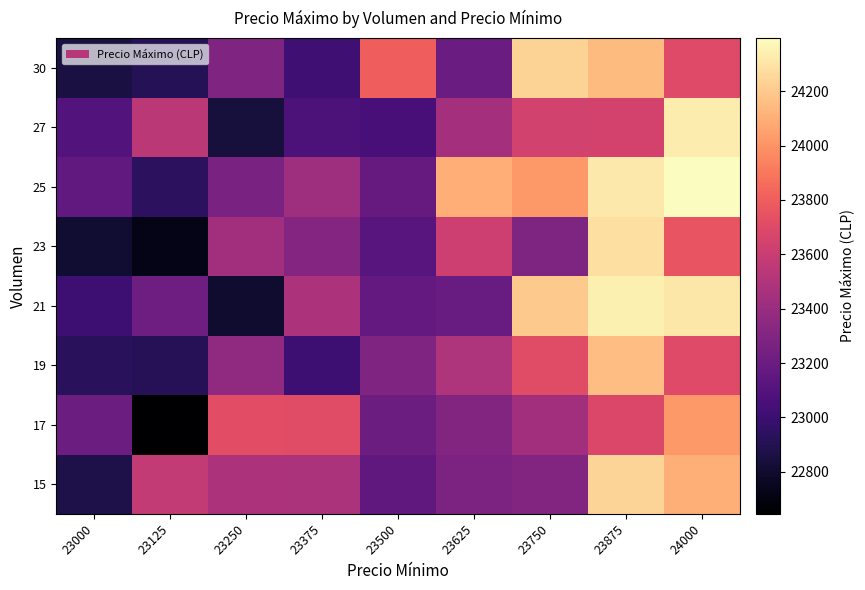

True or false: 17 has a value of 22645.6 at 23125.

True